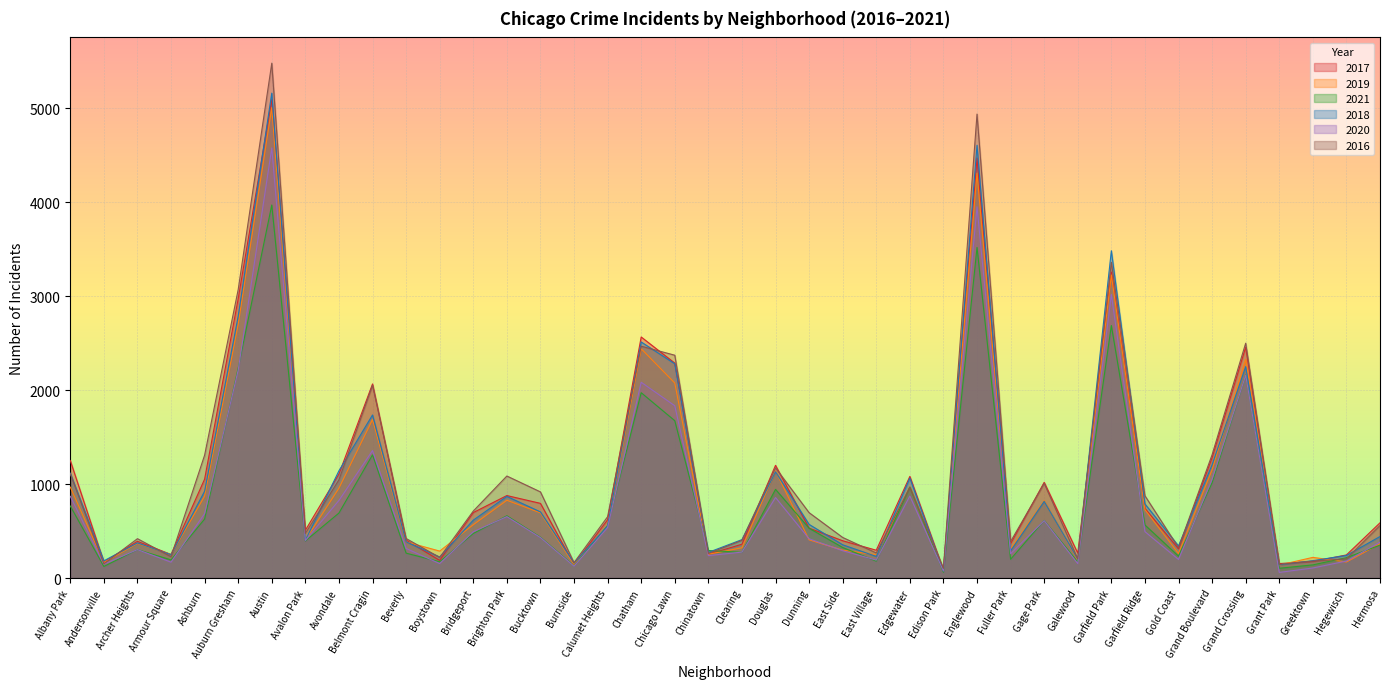

After their last crossing, which series has the higher values: 2019 or 2017?

2017